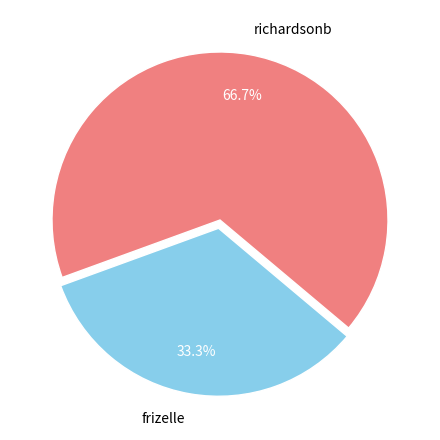

What percentage do frizelle and richardsonb together represent?

100.0%